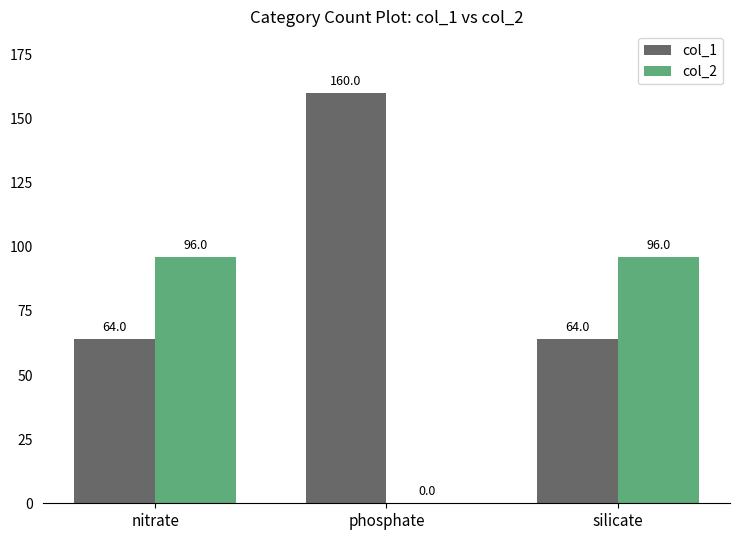

Reading right to left, what are all the values shown in this chart?

col_1: silicate=64	phosphate=160	nitrate=64
col_2: silicate=96	phosphate=0	nitrate=96